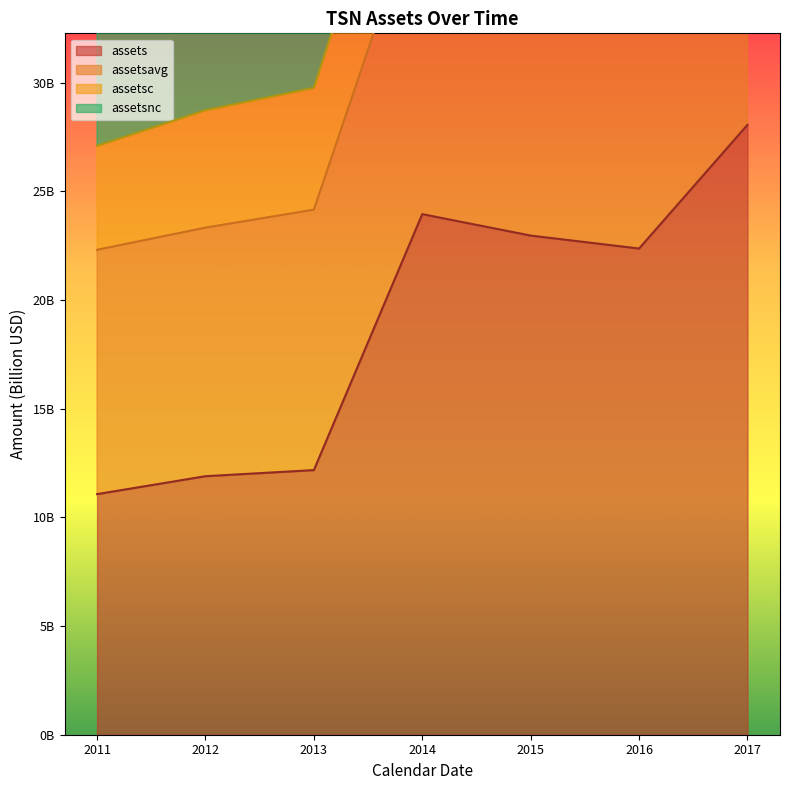

Does the chart have visible grid lines?

No